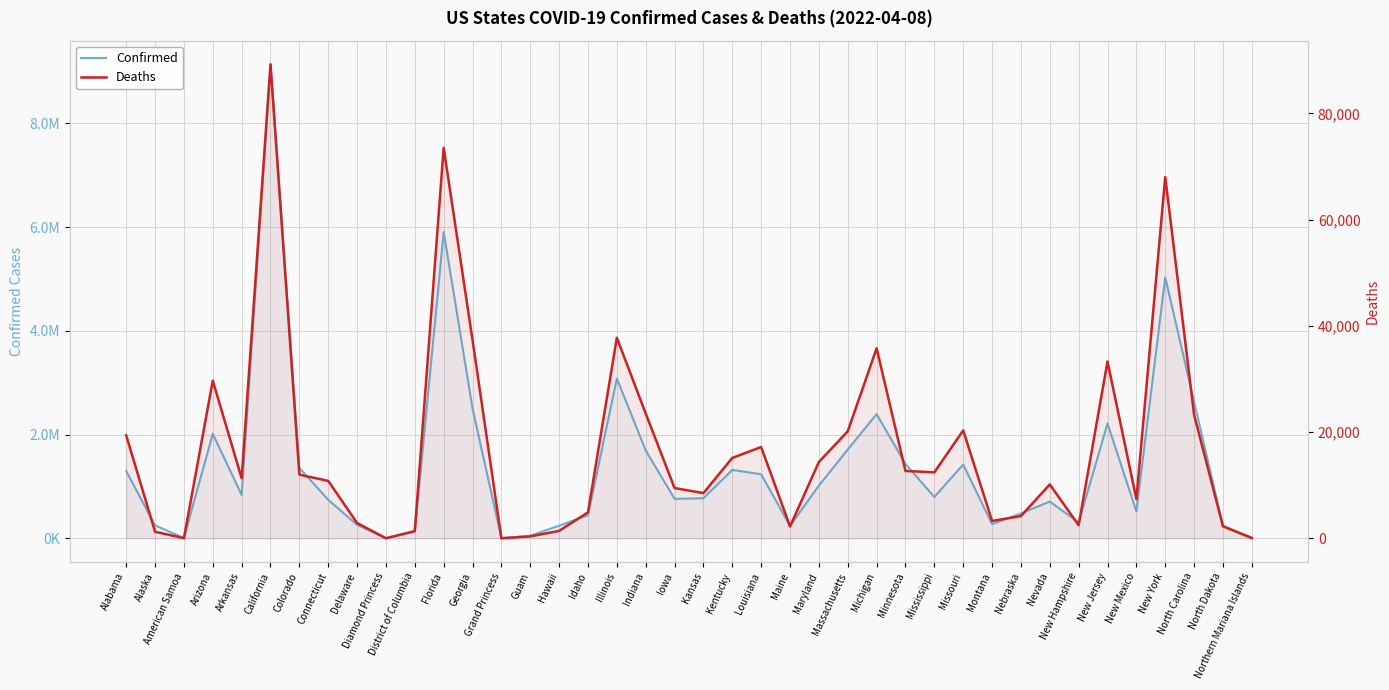

True or false: Confirmed has more than 2 interior local peaks.

True